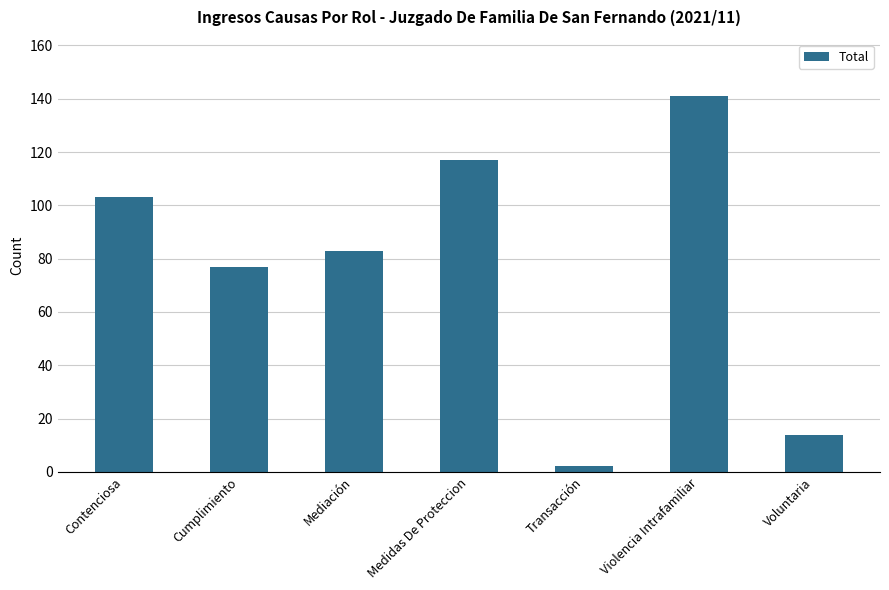

What position from the right is Contenciosa?

7